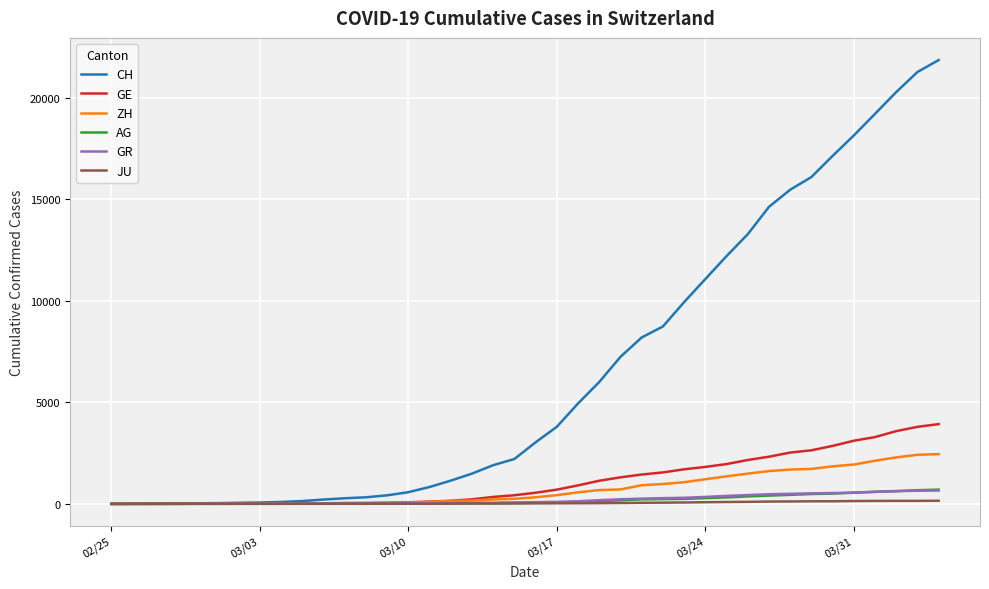

Which series has the widest spread of values?

CH